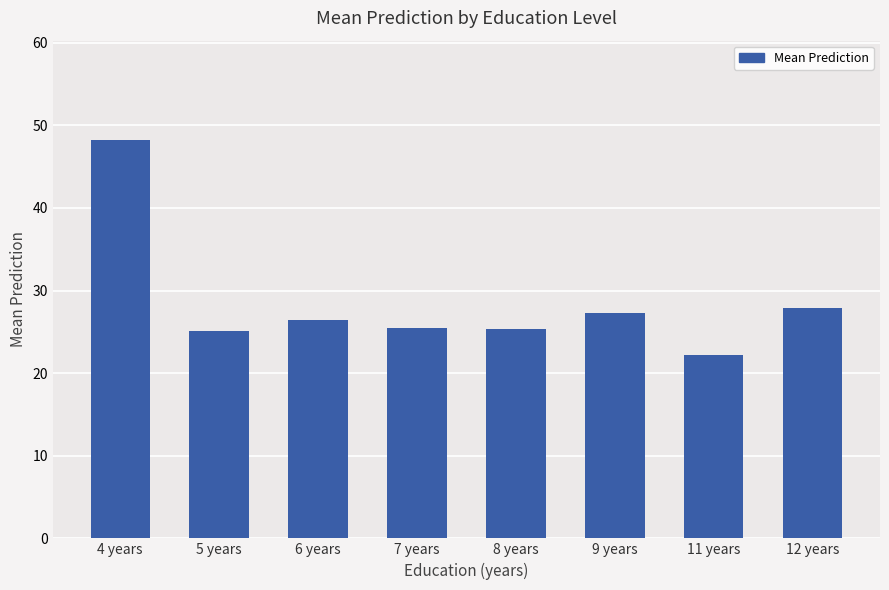

True or false: the data shows 42.0 at 5 years.

False